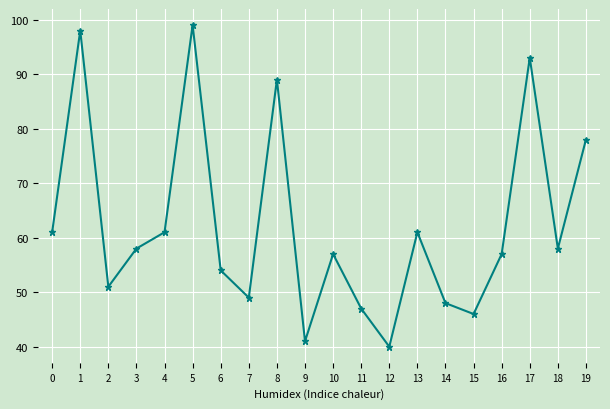

How many values are below 58?

10